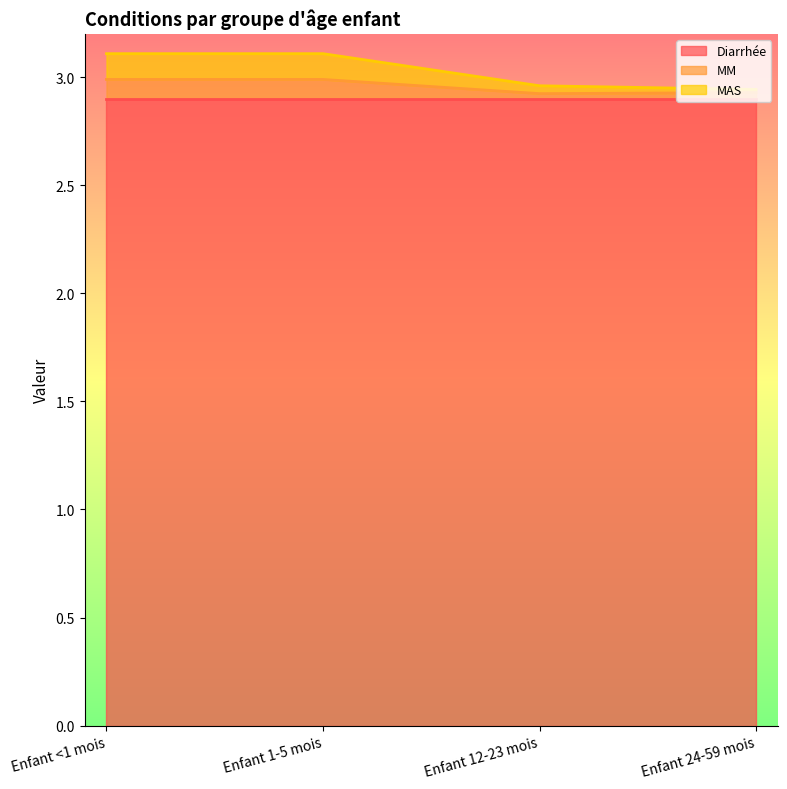

Which label corresponds to the smallest value in the chart?

Enfant 12-23 mois